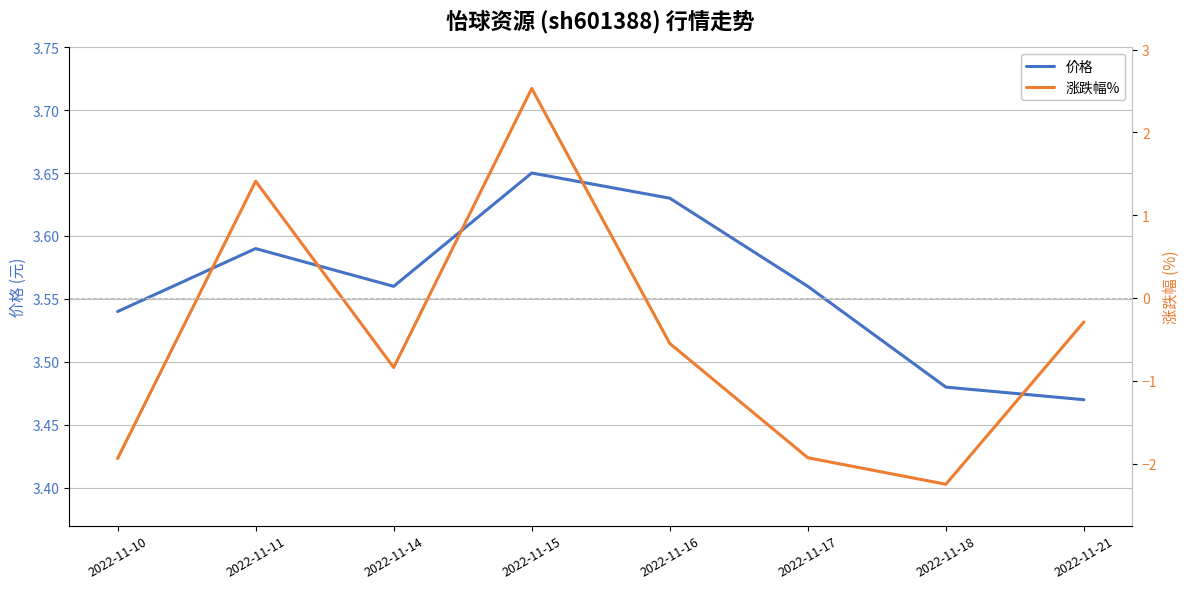

Which series changed the most between 2022-11-17 and 2022-11-21?

涨跌幅%